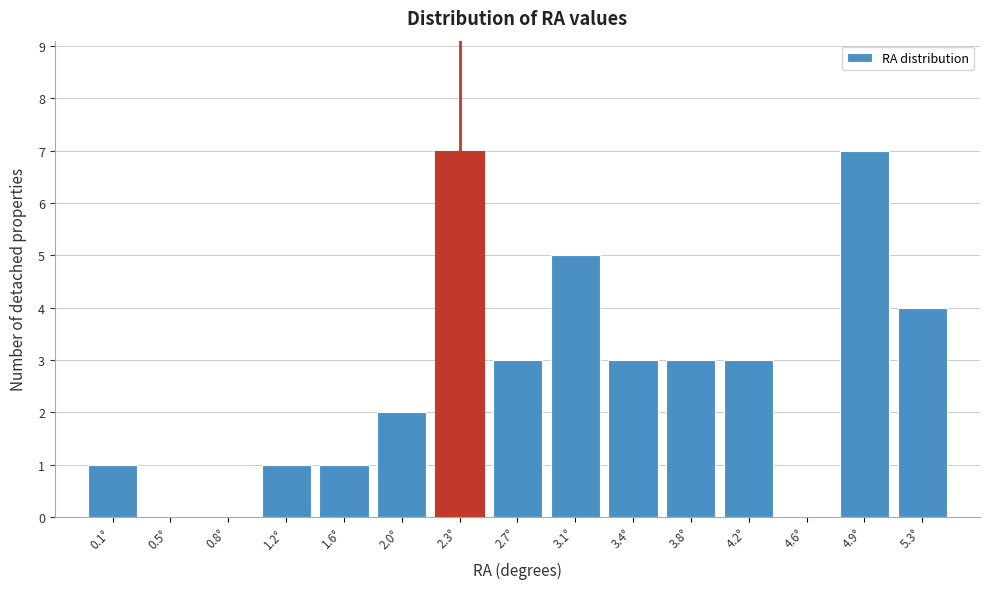

Reading left to right, extract all data points from this chart.

0.1°=1	0.5°=0	0.8°=0	1.2°=1	1.6°=1	2.0°=2	2.3°=7	2.7°=3	3.1°=5	3.4°=3	3.8°=3	4.2°=3	4.6°=0	4.9°=7	5.3°=4